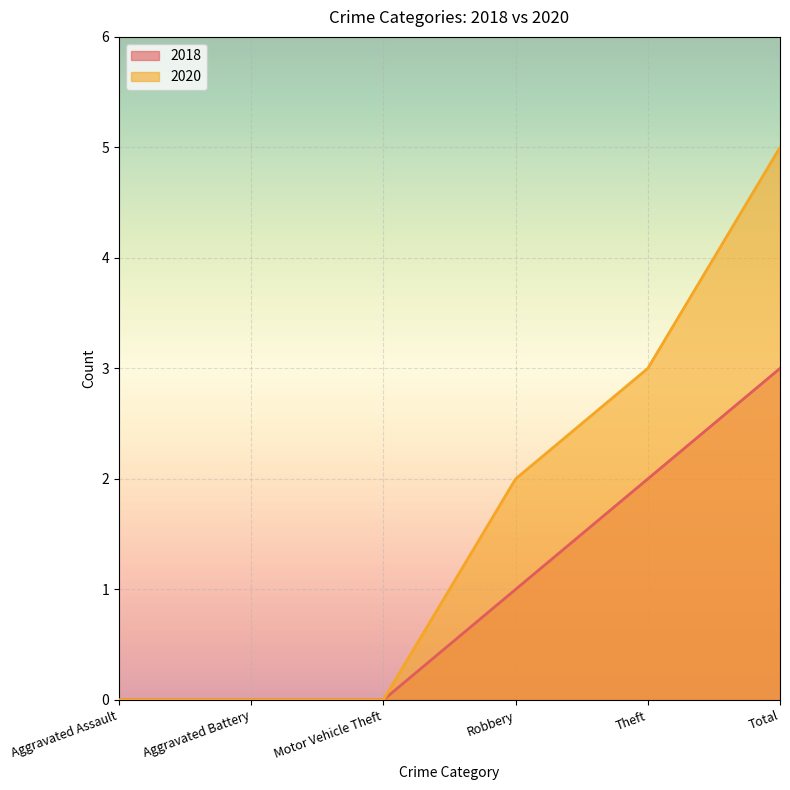

At Robbery, list the series in order from smallest to largest.

2018, 2020